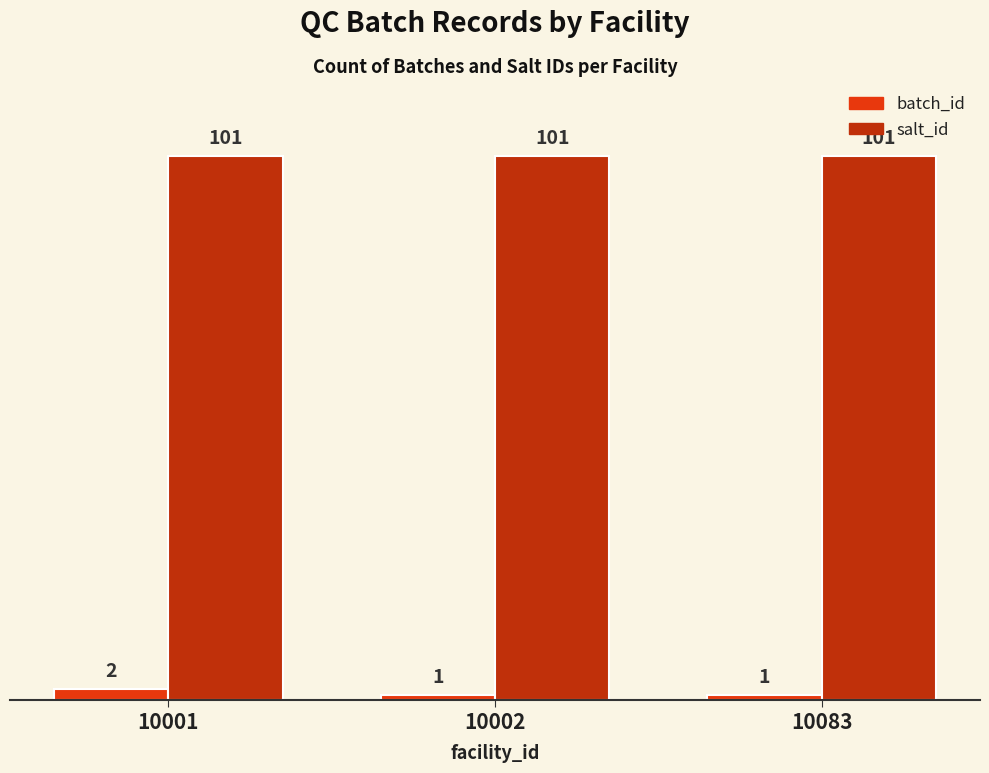

How many bars are there in total?

6